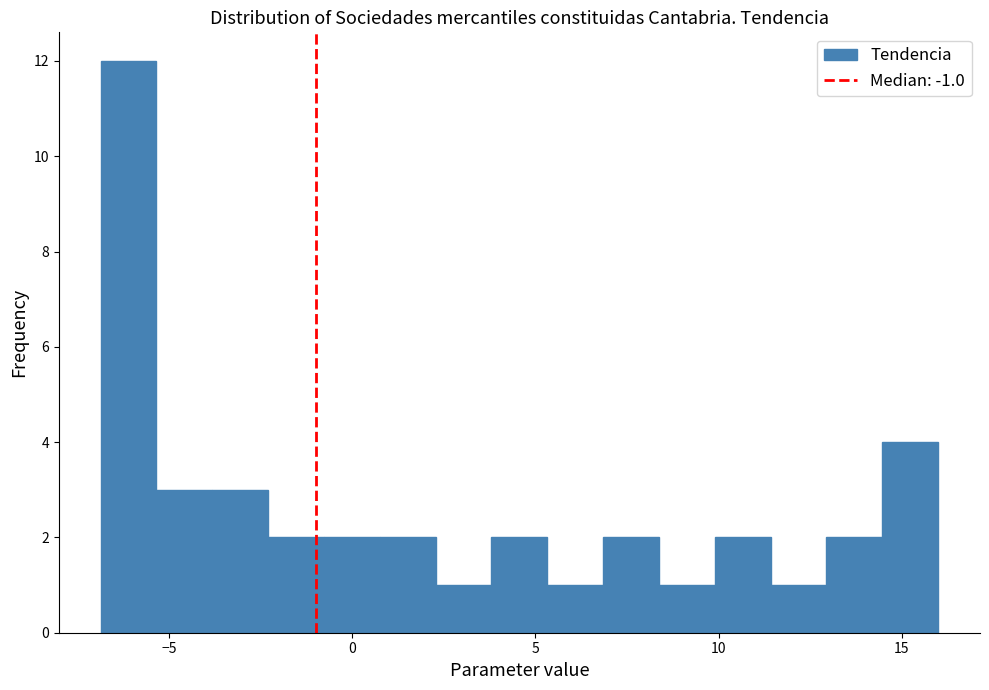

Read against the x-axis, roughly where is the centre of the tallest bar?

-6.0